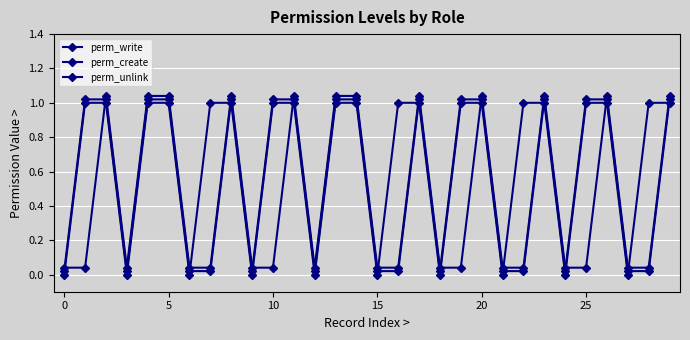

What is the average value of the perm_write series?

0.7